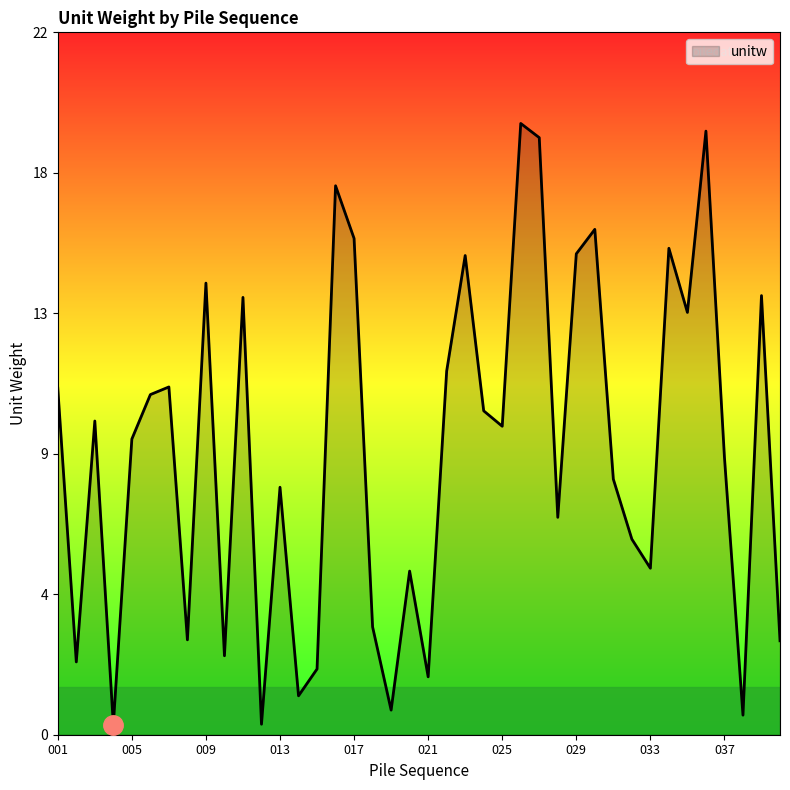

Does the chart display data point markers on the line(s)?

No